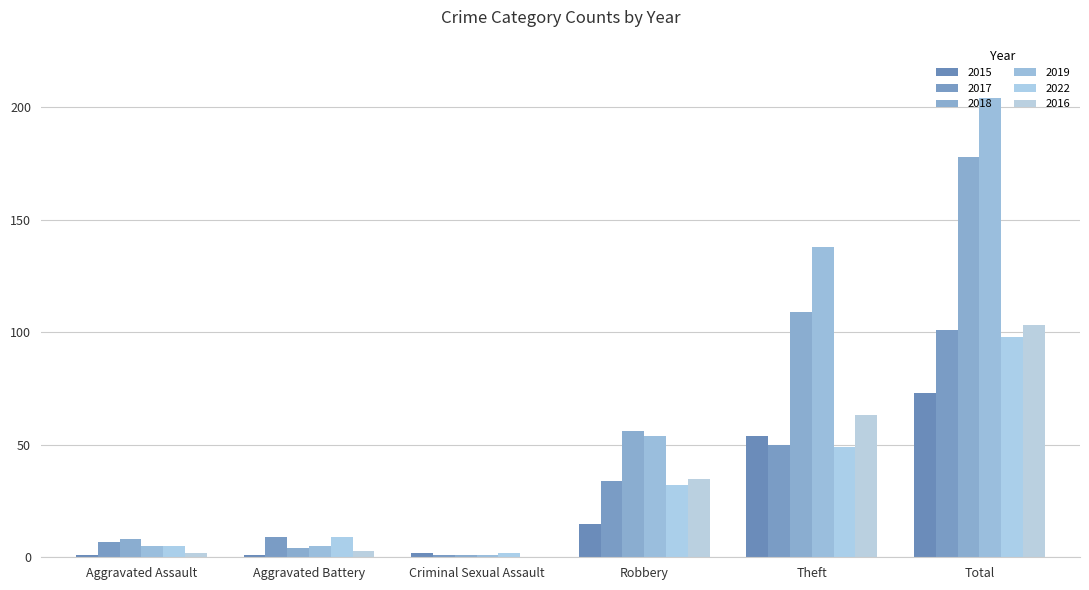

What is the difference between the maximum and second lowest values in the 2016 series?

101